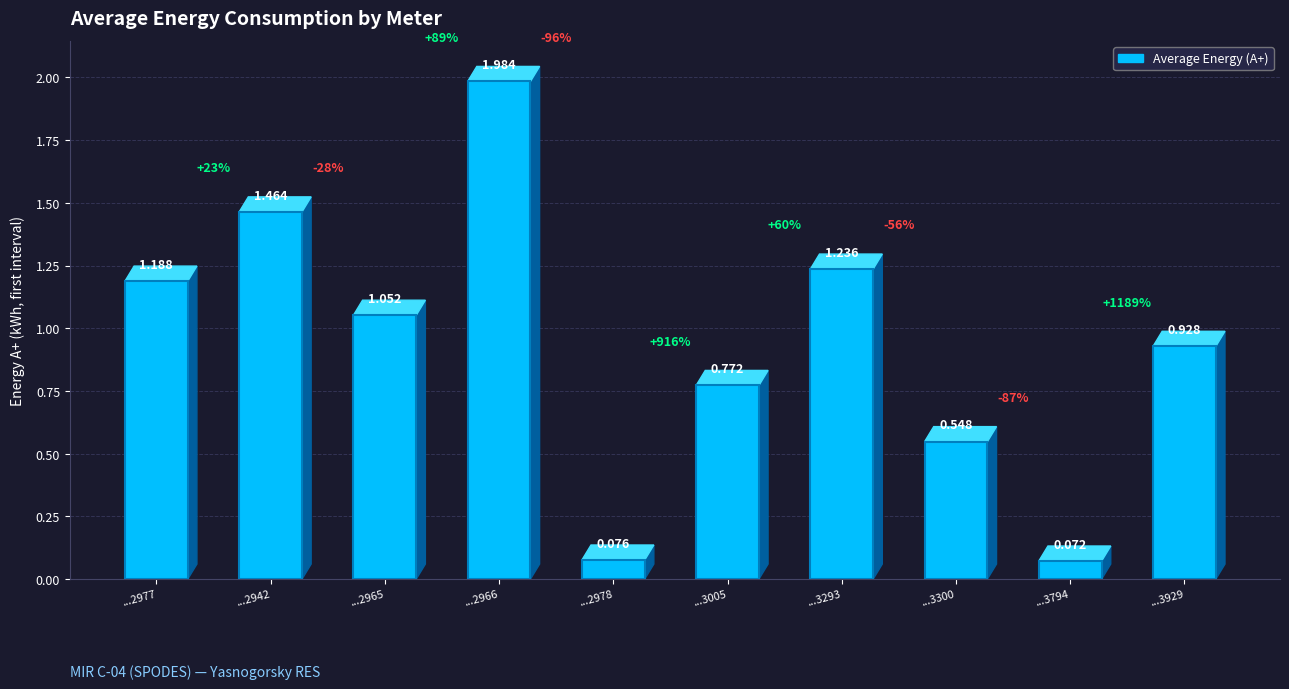

Are the bars horizontal?

No